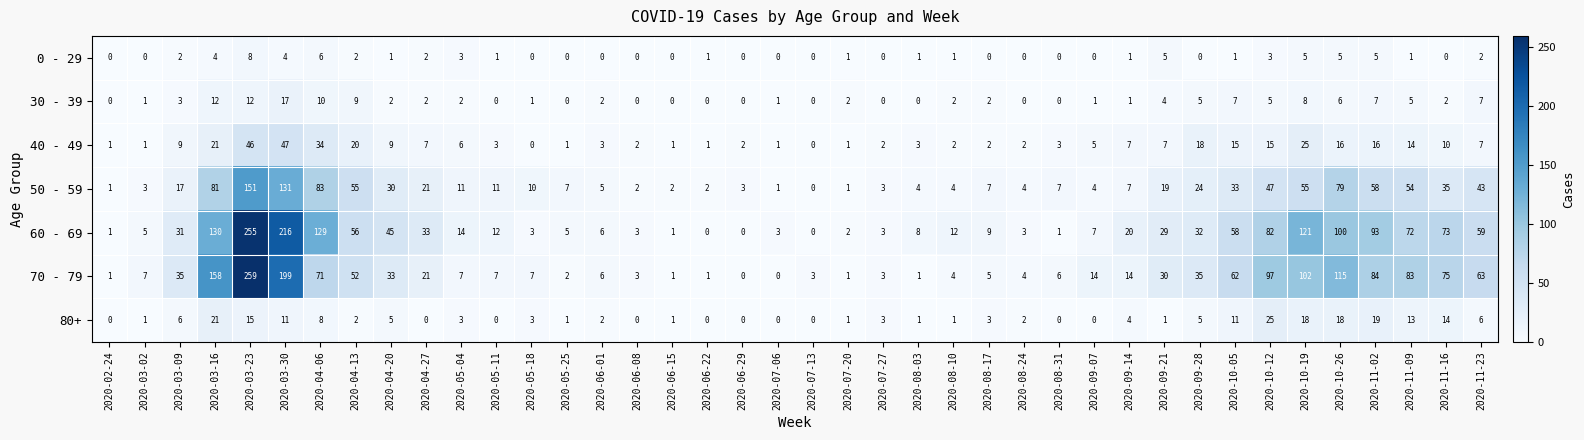

What is the sum of all 40 - 49 values?

385